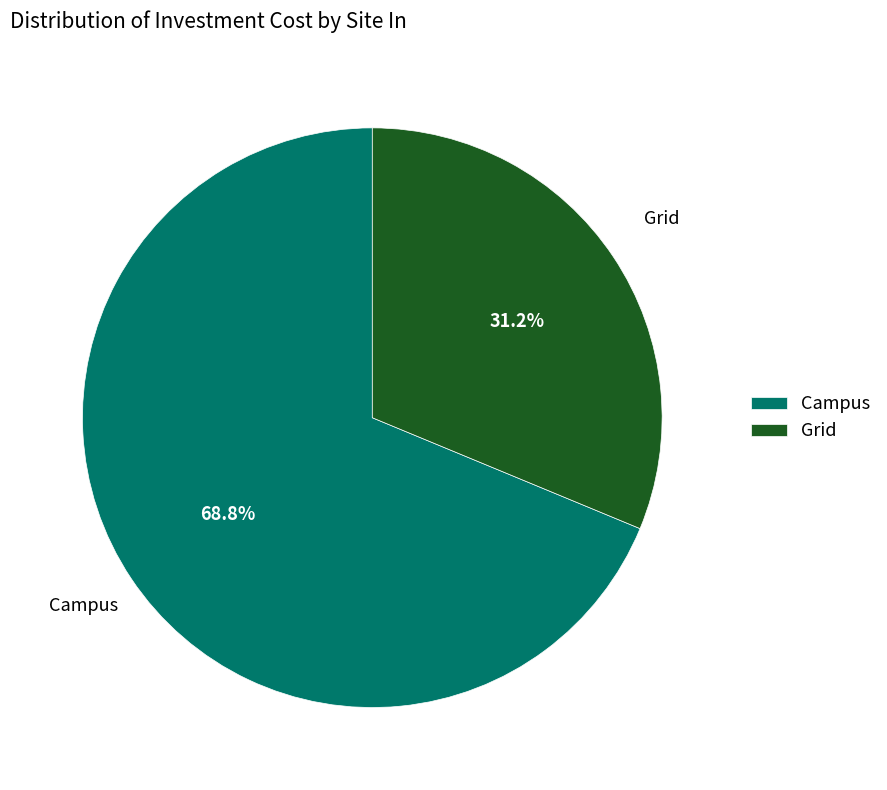

Which has a higher value, Campus or Grid?

Campus